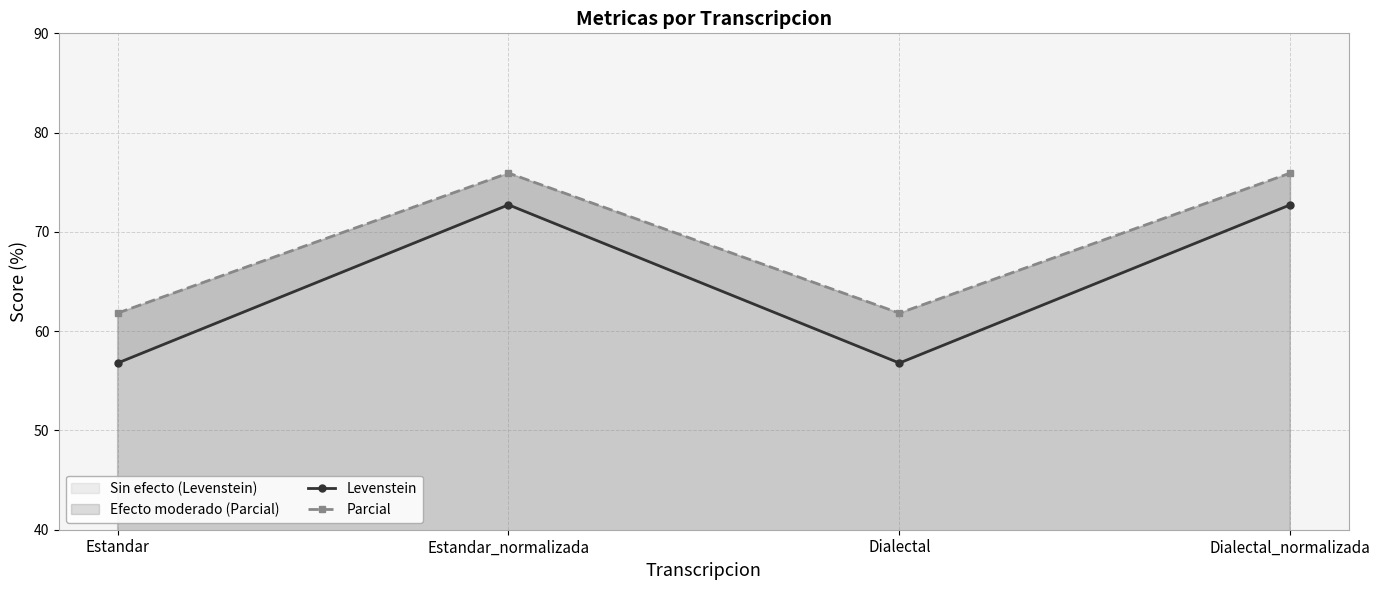

What position from the right is Estandar?

4